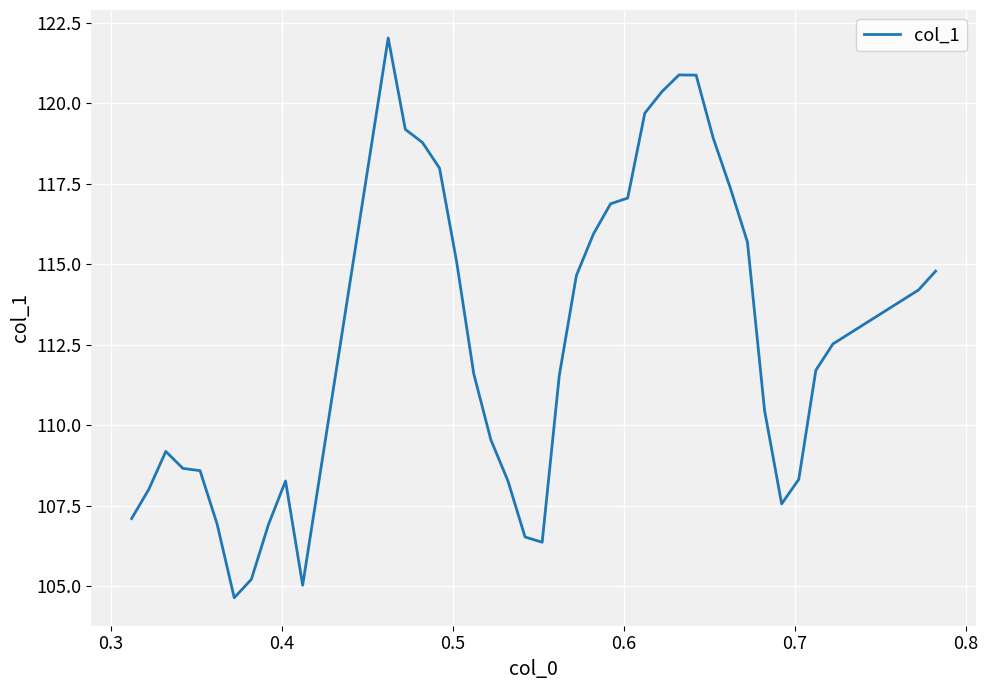

True or false: the data has more than 2 interior local peaks.

True